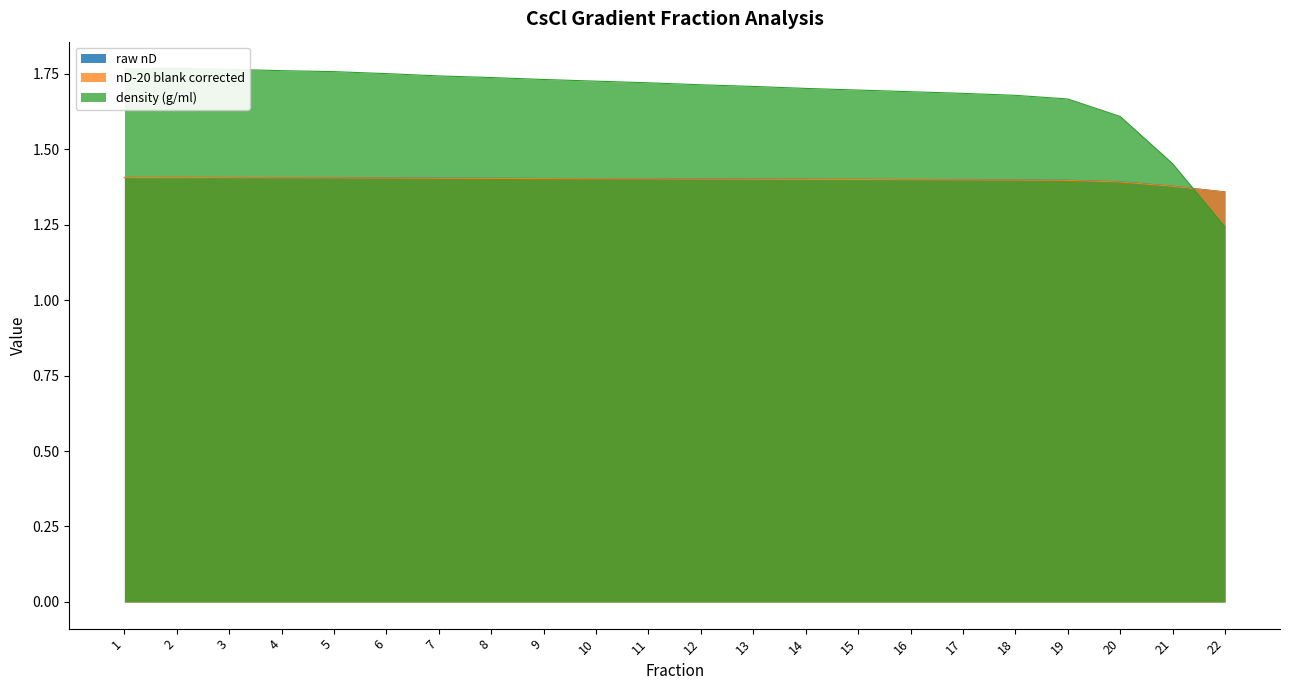

Which series has the largest total across all categories?

density (g/ml)